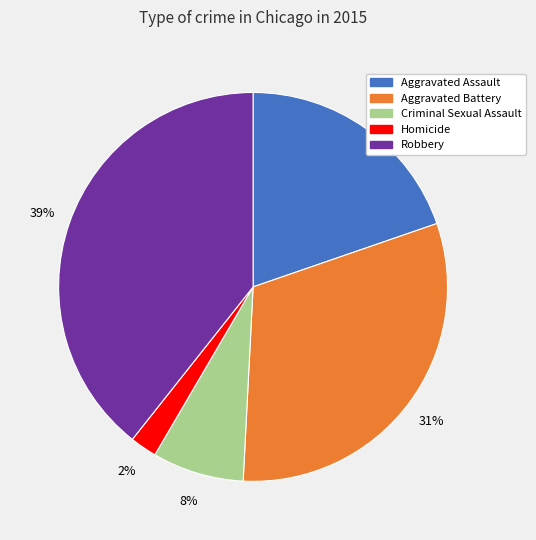

True or false: Robbery accounts for 48% of the total.

False